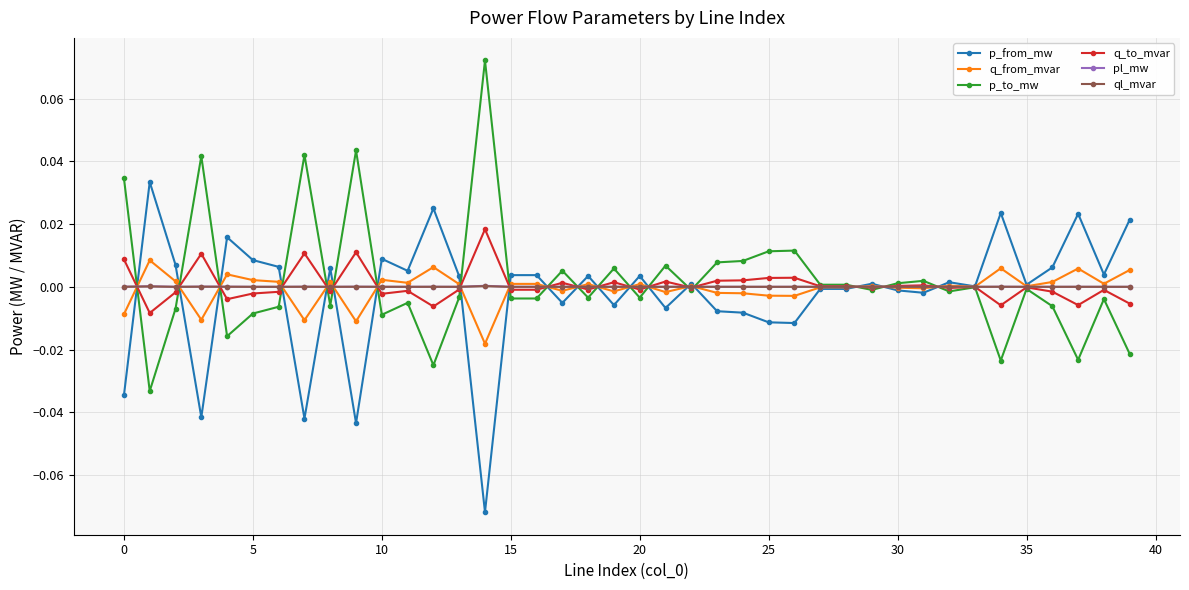

How many lines are shown in the chart?

6